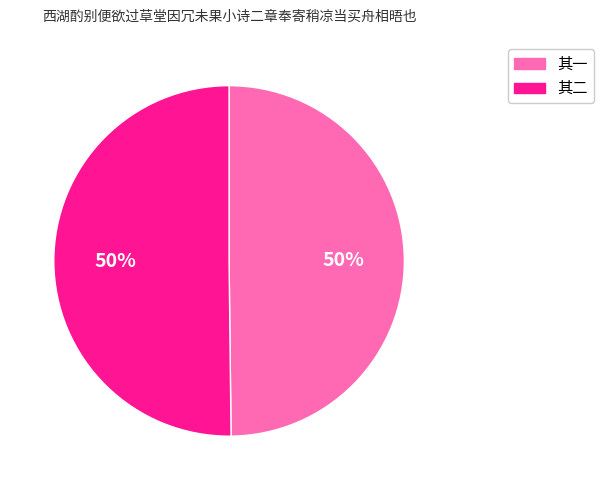

How many slices are in this pie chart?

2